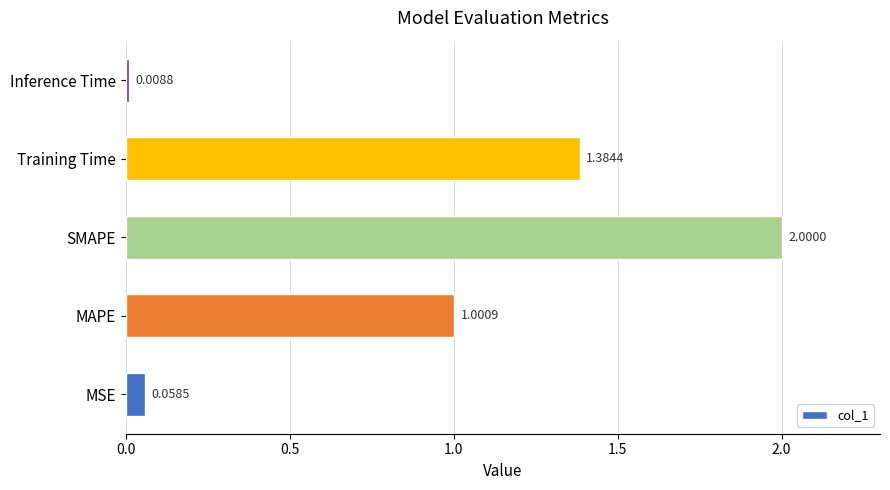

Between Training Time and MAPE, which is larger?

Training Time